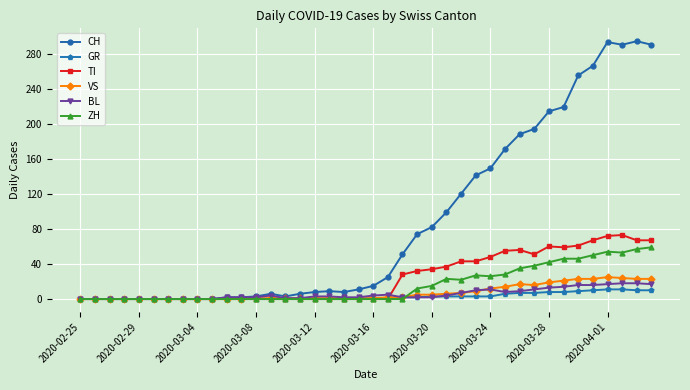

Which series has the largest range (max minus min)?

CH